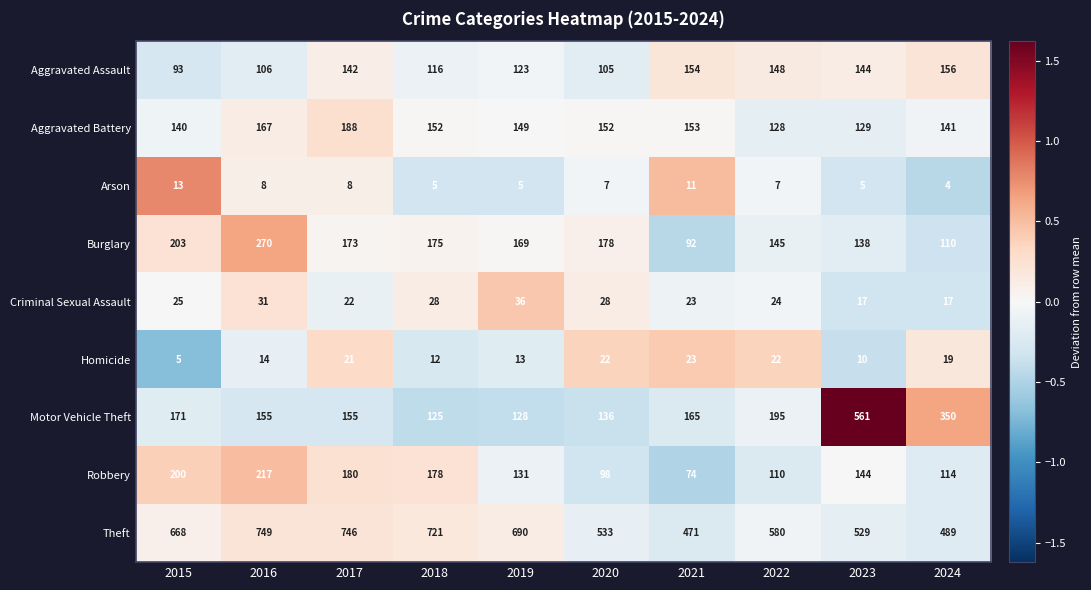

What is the maximum value shown in the chart?

749